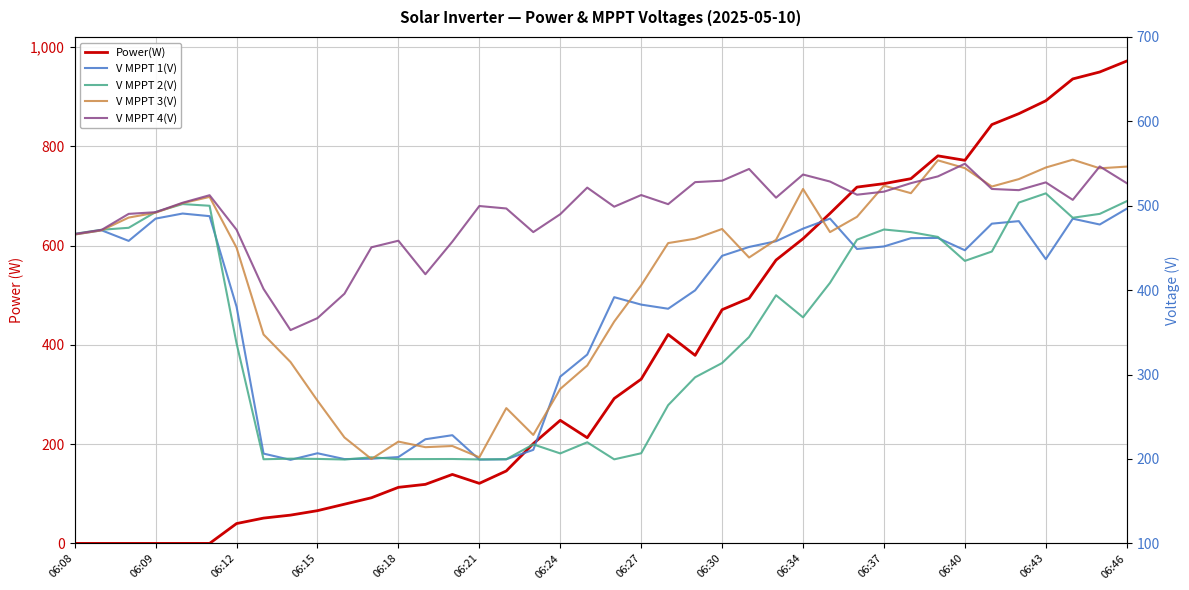

What is the total value across all series at 06:34?

2511.6